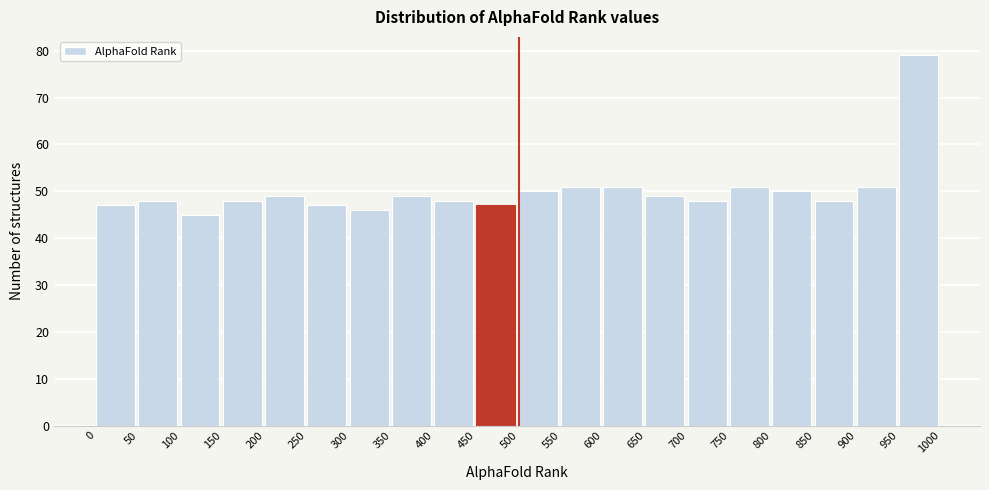

Over which range of the x-axis is the bar tallest?

950 to 1000